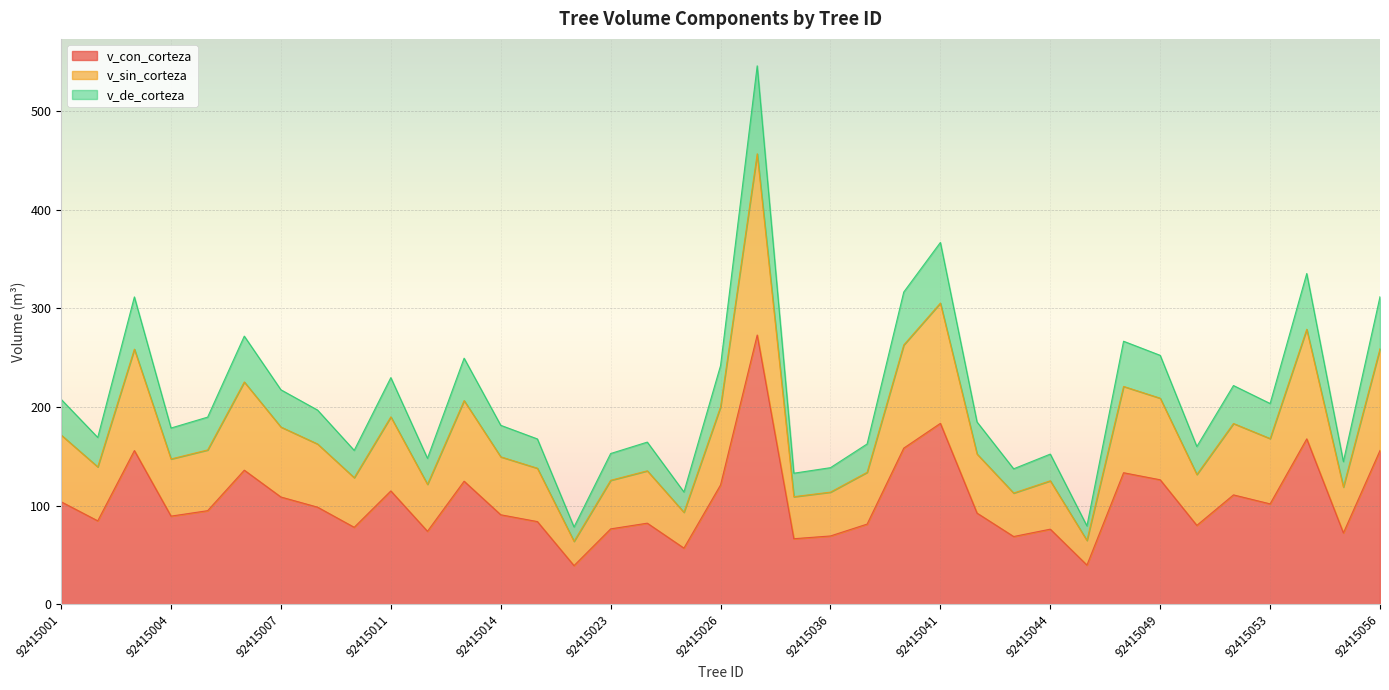

The v_sin_corteza series shows 137.9 at 92415015. True or false?

True